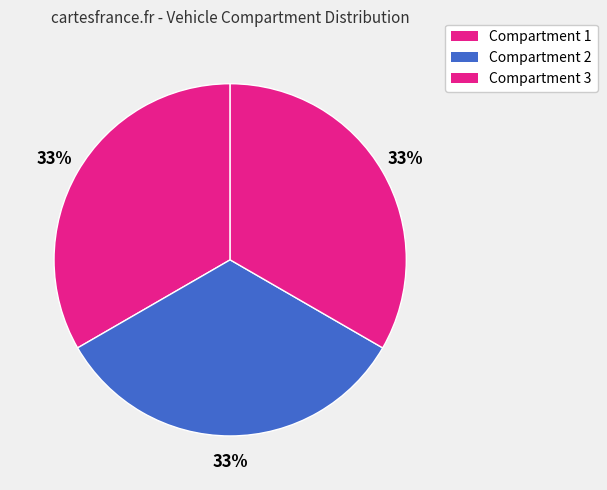

Combined, do Compartment 1 and Compartment 3 account for over 50%?

Yes